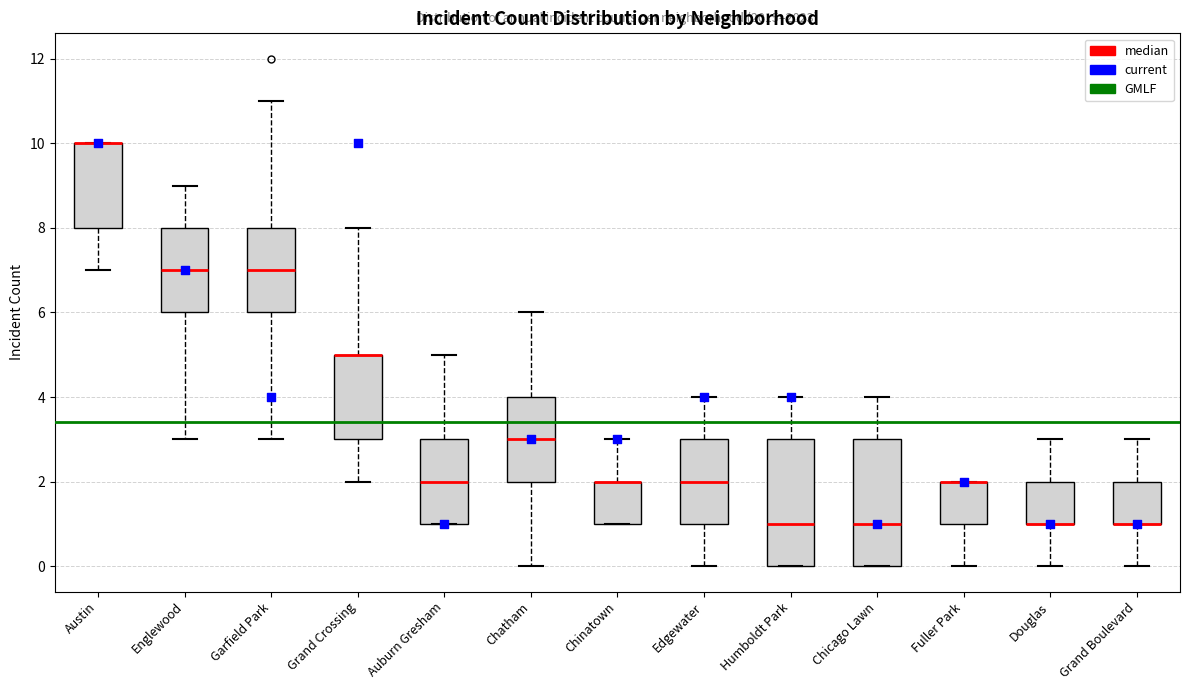

Reading left to right, read every box against the y-axis: the position of its median line, the range the box covers, and the ends of its whiskers. The values are not printed on the chart, so give them approximately, as read against the axis.

Austin: median 10 (drawn on the box's upper edge), box 8 to 10, whiskers 7 to 10
Englewood: median 7, box 6 to 8, whiskers 3 to 9
Garfield Park: median 7, box 6 to 8, whiskers 3 to 11
Grand Crossing: median 5 (drawn on the box's upper edge), box 3 to 5, whiskers 2 to 8
Auburn Gresham: median 2, box 1 to 3, whiskers 1 to 5
Chatham: median 3, box 2 to 4, whiskers 0 to 6
Chinatown: median 2 (drawn on the box's upper edge), box 1 to 2, whiskers 1 to 3
Edgewater: median 2, box 1 to 3, whiskers 0 to 4
Humboldt Park: median 1, box 0 to 3, whiskers 0 to 4
Chicago Lawn: median 1, box 0 to 3, whiskers 0 to 4
Fuller Park: median 2 (drawn on the box's upper edge), box 1 to 2, whiskers 0 to 2
Douglas: median 1 (drawn on the box's lower edge), box 1 to 2, whiskers 0 to 3
Grand Boulevard: median 1 (drawn on the box's lower edge), box 1 to 2, whiskers 0 to 3